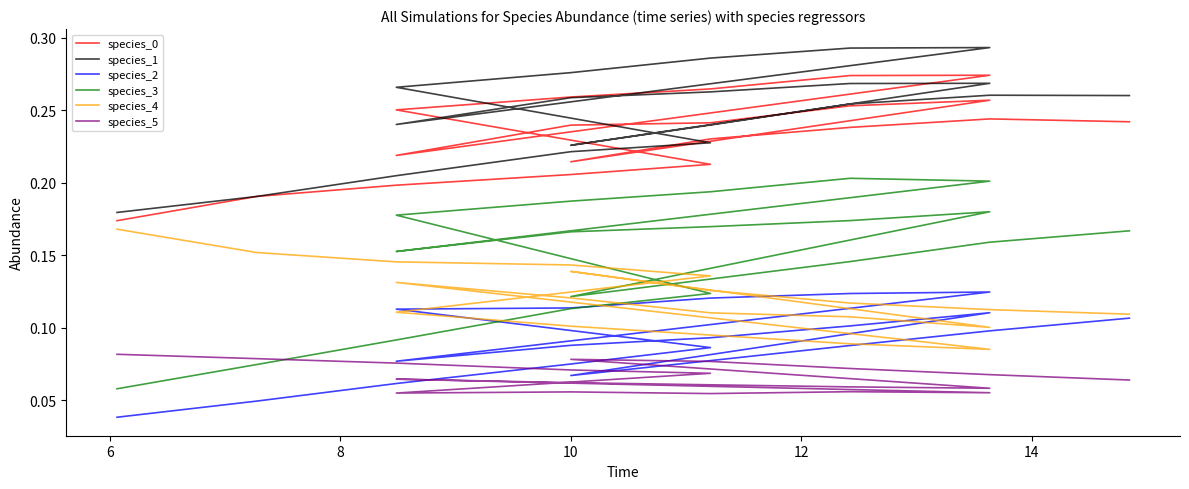

What is the total value across all series at 12?

0.9